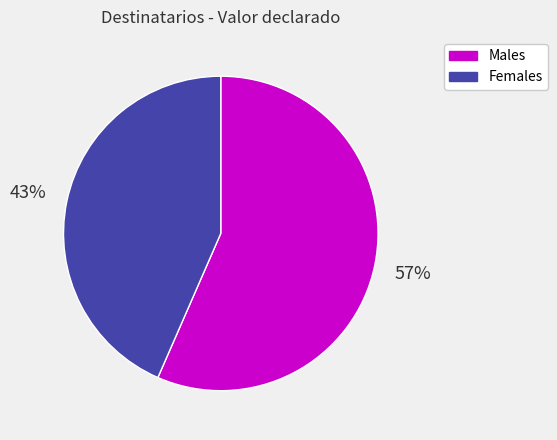

Is there any slice that represents more than half of the pie?

Yes